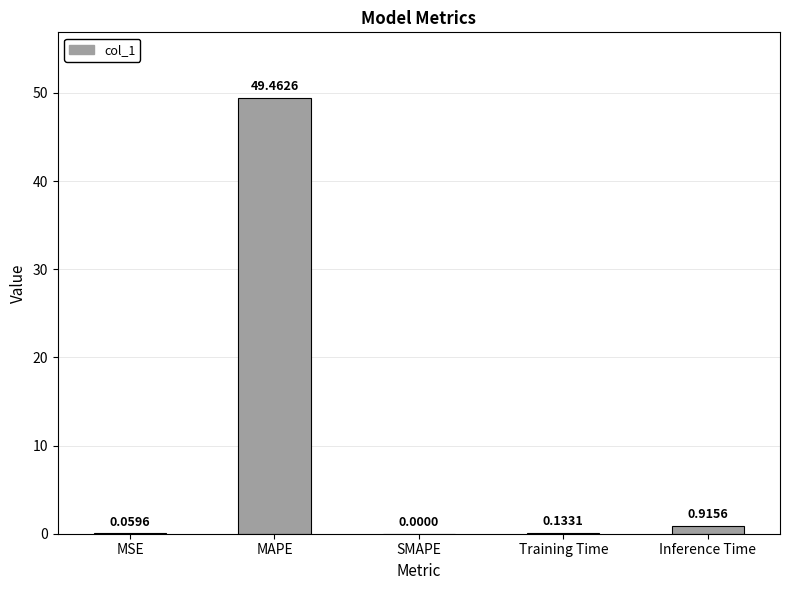

At which label is the value closest to 24?

Inference Time